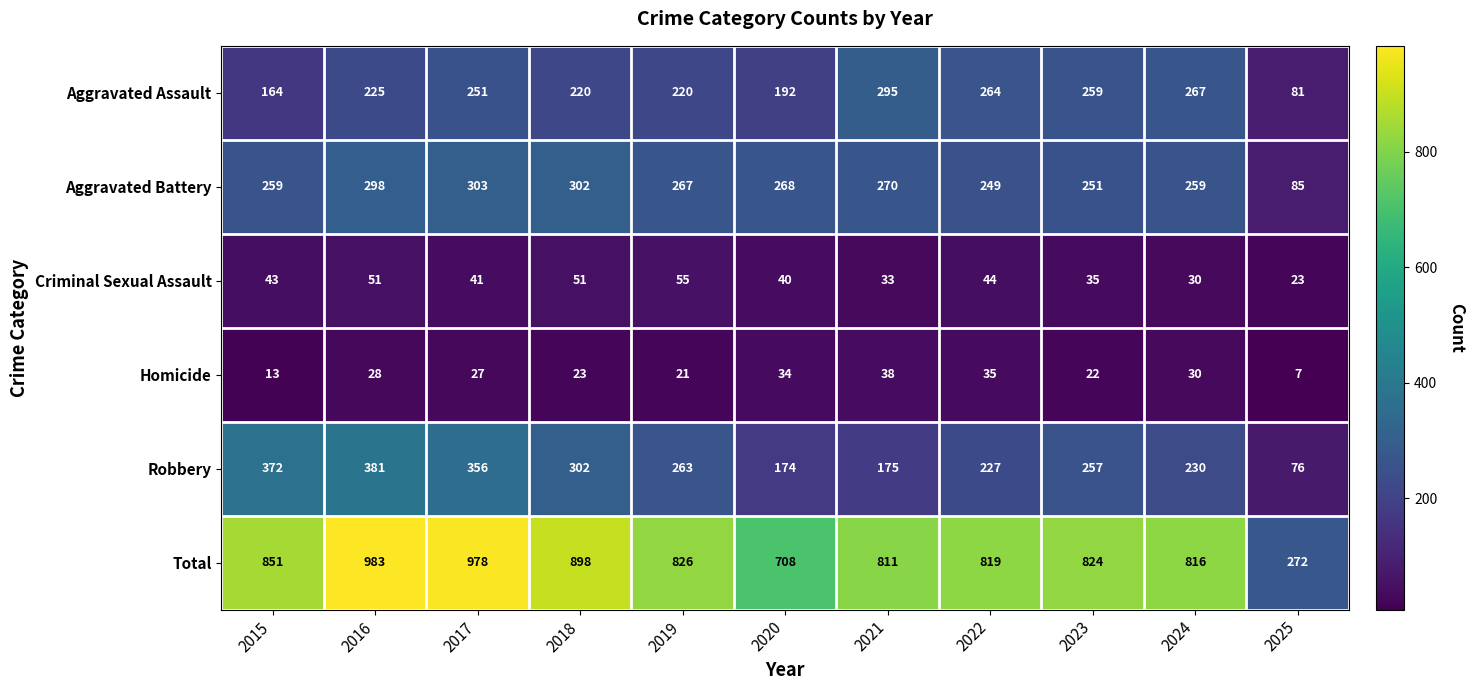

At 2021, list the series in order from largest to smallest.

Total, Aggravated Assault, Aggravated Battery, Robbery, Homicide, Criminal Sexual Assault